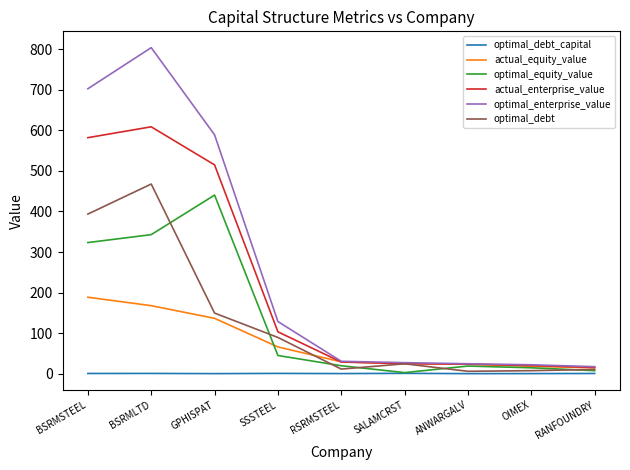

The actual_equity_value series shows 18.3 at OIMEX. True or false?

True